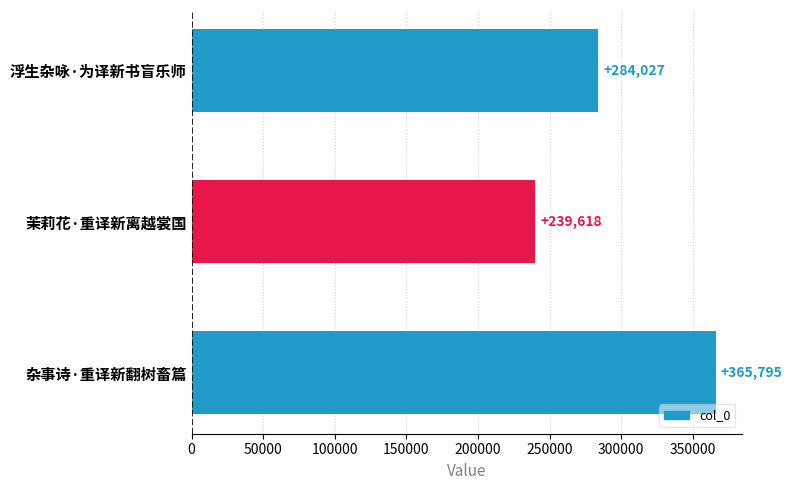

Is it true that the value at 杂事诗·重译新翻树畜篇 is 638638?

False